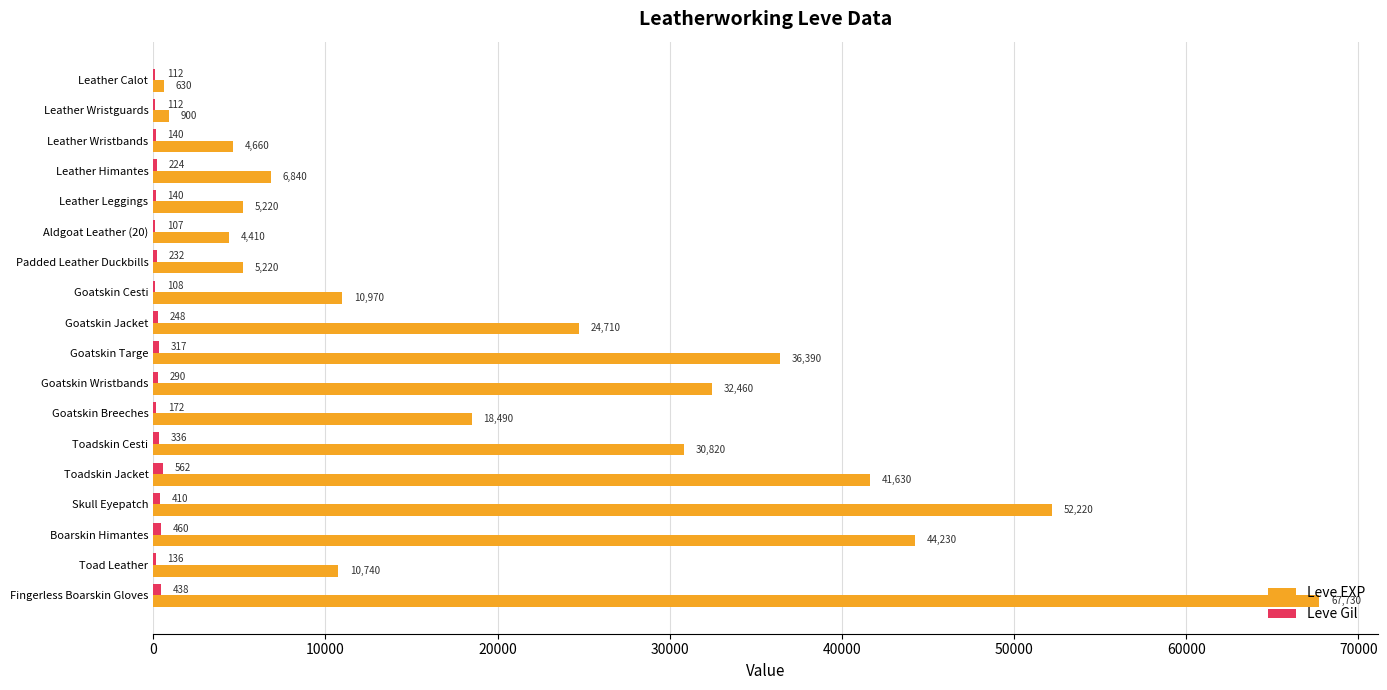

Is it true that Leve EXP equals 10970 at Goatskin Cesti?

True